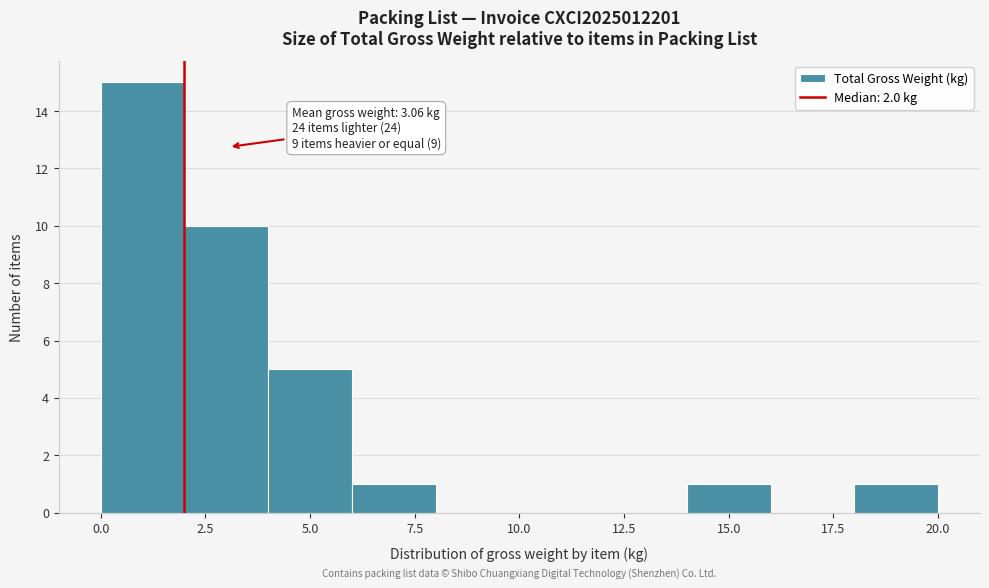

Over which range of the x-axis is the bar tallest?

0 to 2